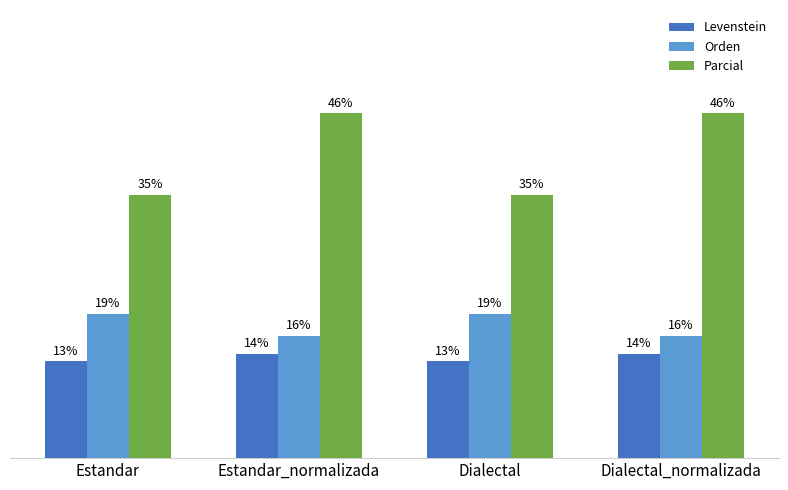

Rank the series at Estandar_normalizada from lowest to highest value.

Levenstein, Orden, Parcial